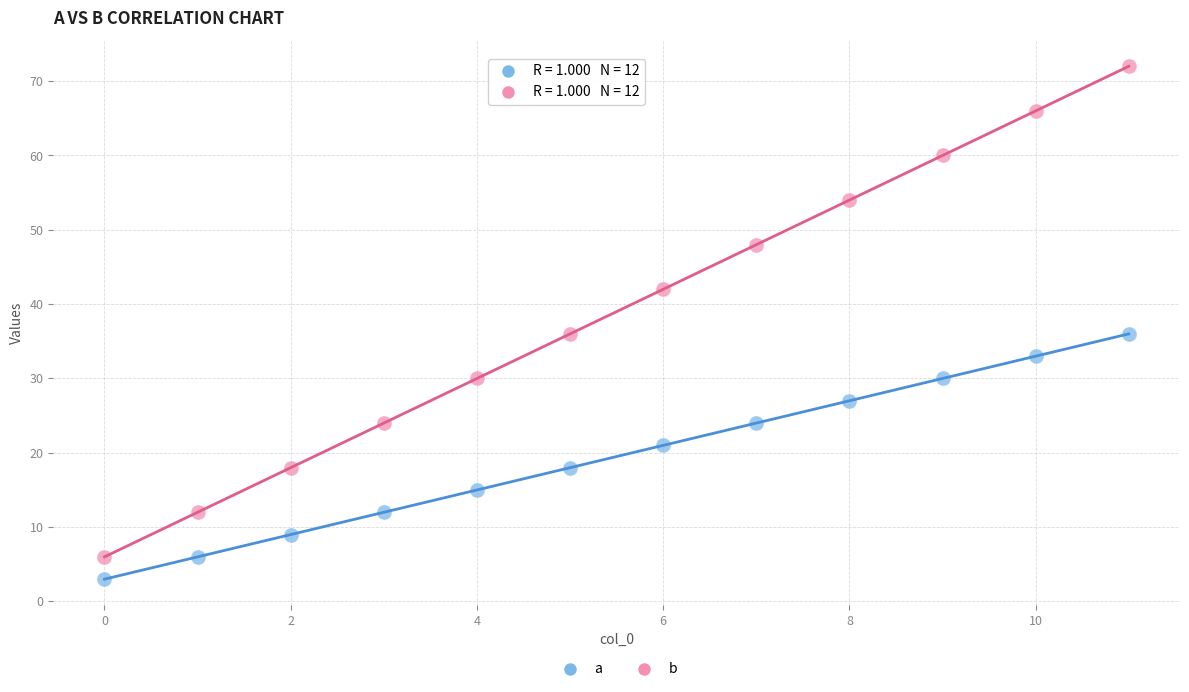

Which series has the largest Y range (max minus min)?

b